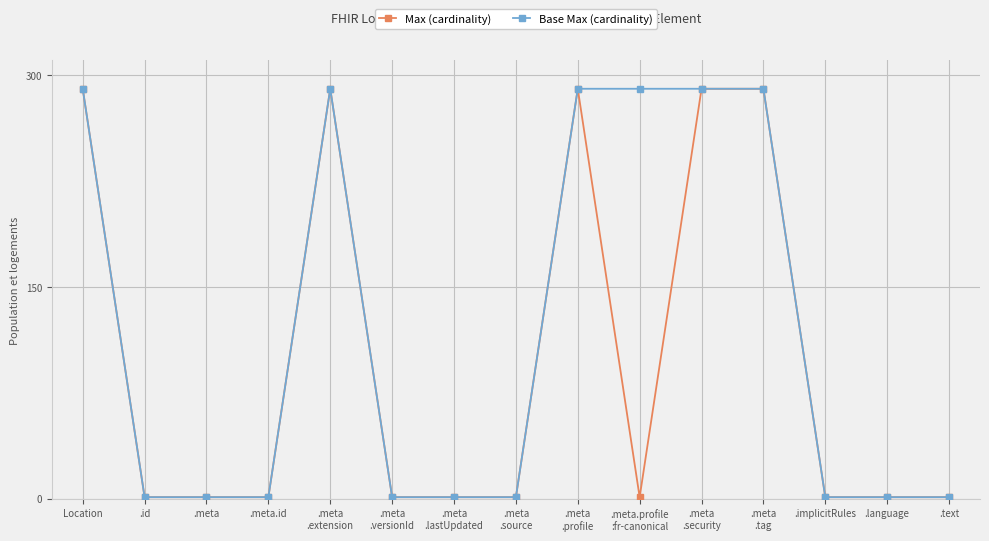

At how many categories does at least one series exceed 230?

6